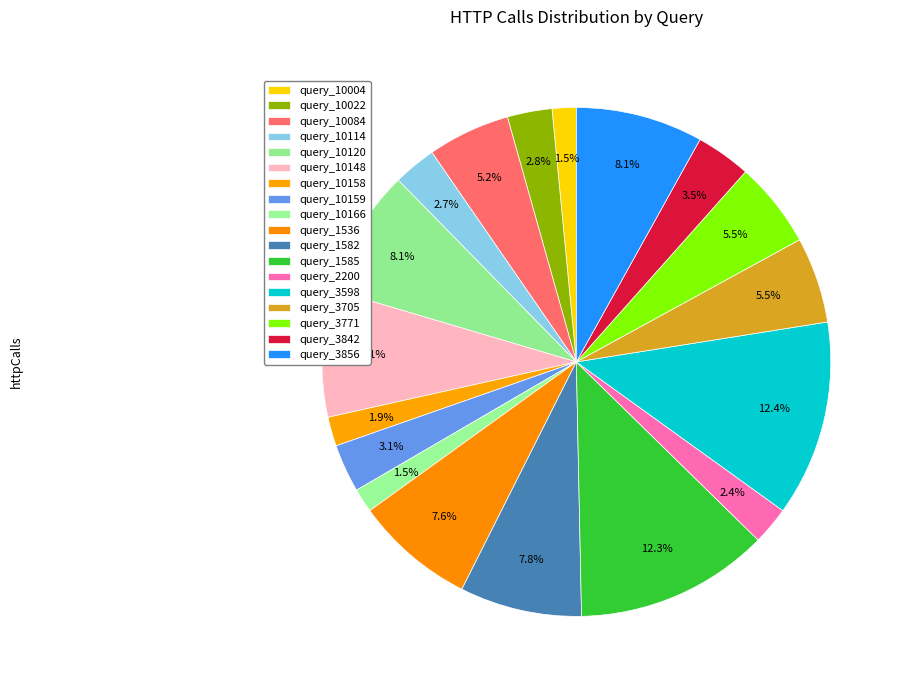

How many slices are in this pie chart?

18